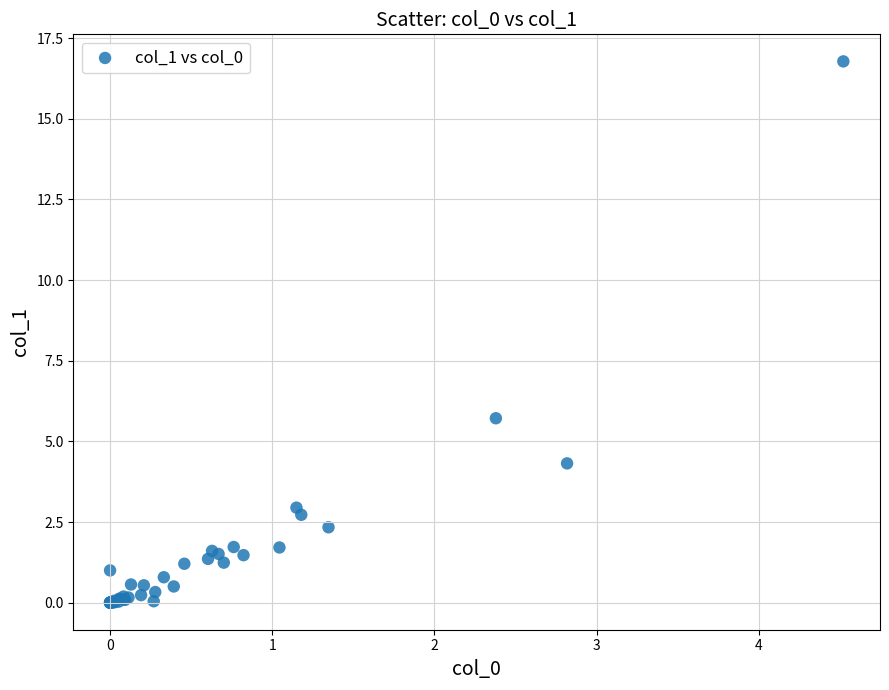

What Y value in the scatter plot is closest to 8?

5.7